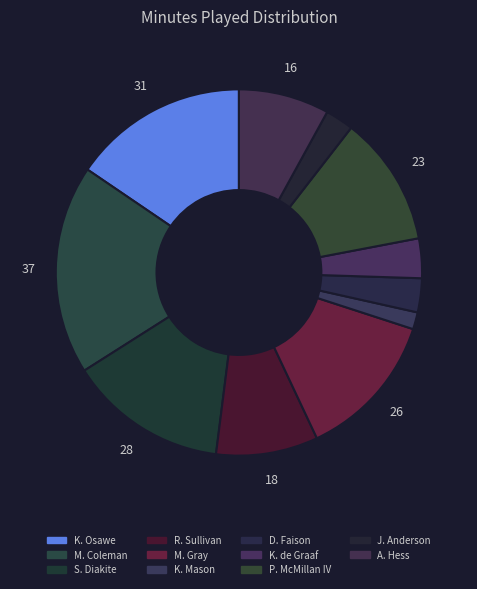

Count the number of slices in the pie.

11